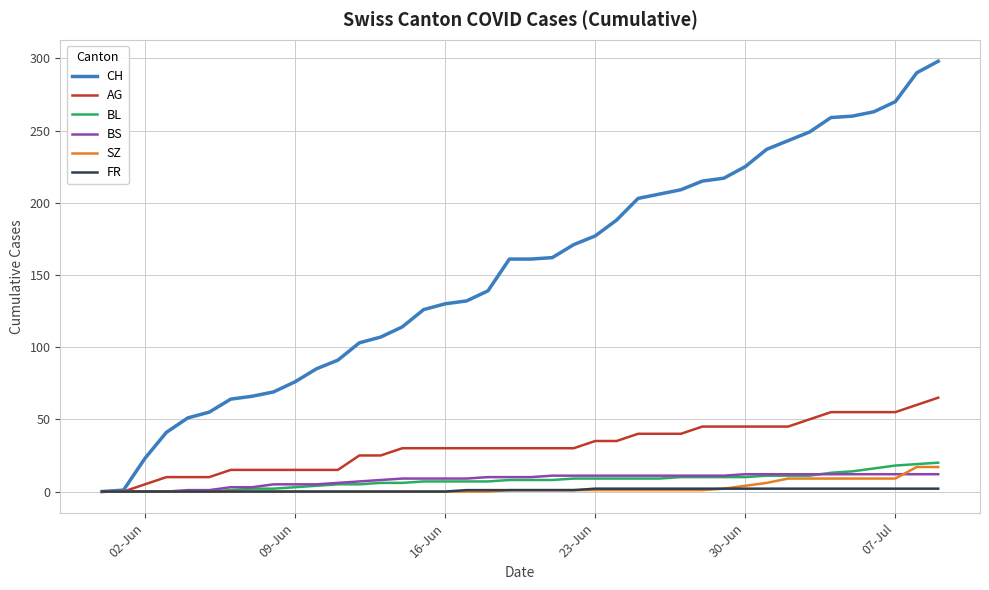

Which series has the largest total across all categories?

CH